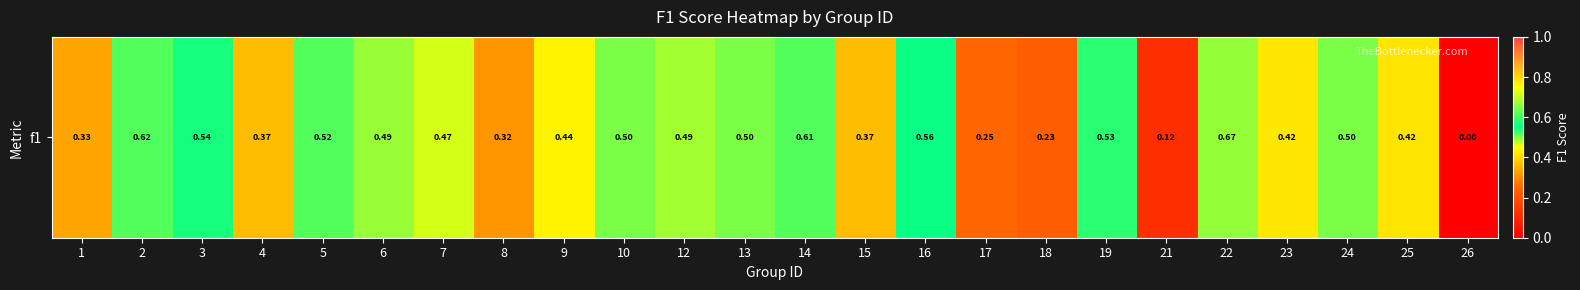

True or false: the data shows 0.4 at 26.

False